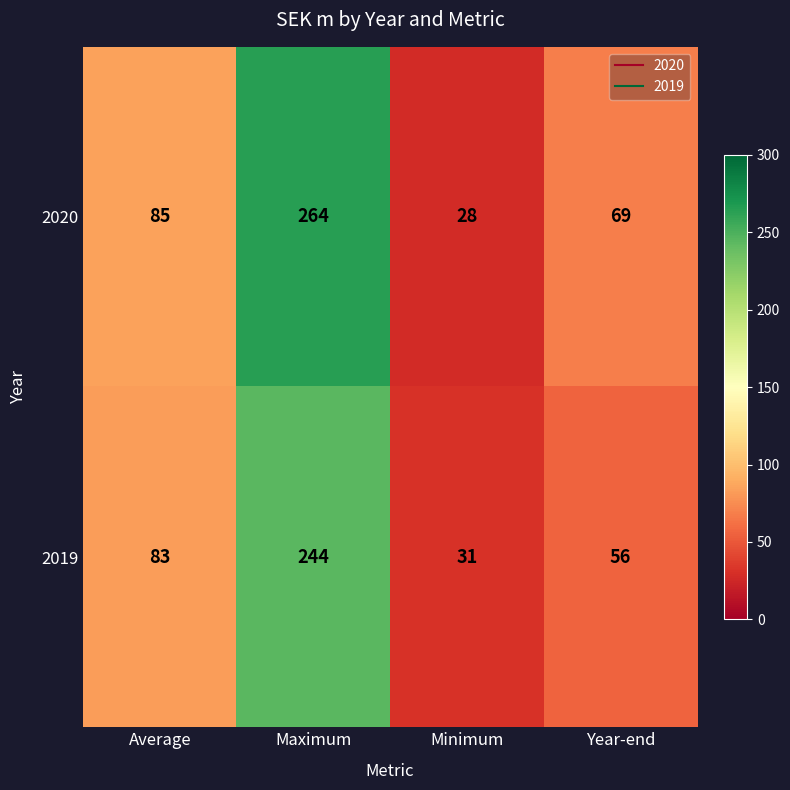

What is the difference between the 2019 values at Maximum and Year-end?

188